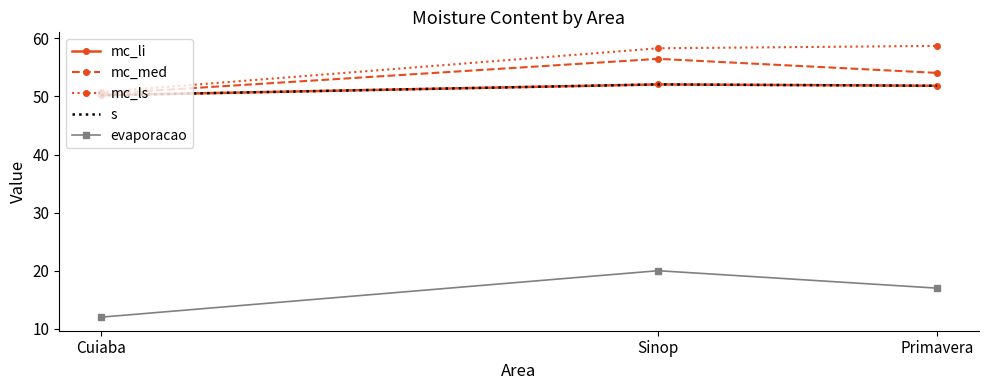

What is the value of the s point at the 2nd from the left?

52.1